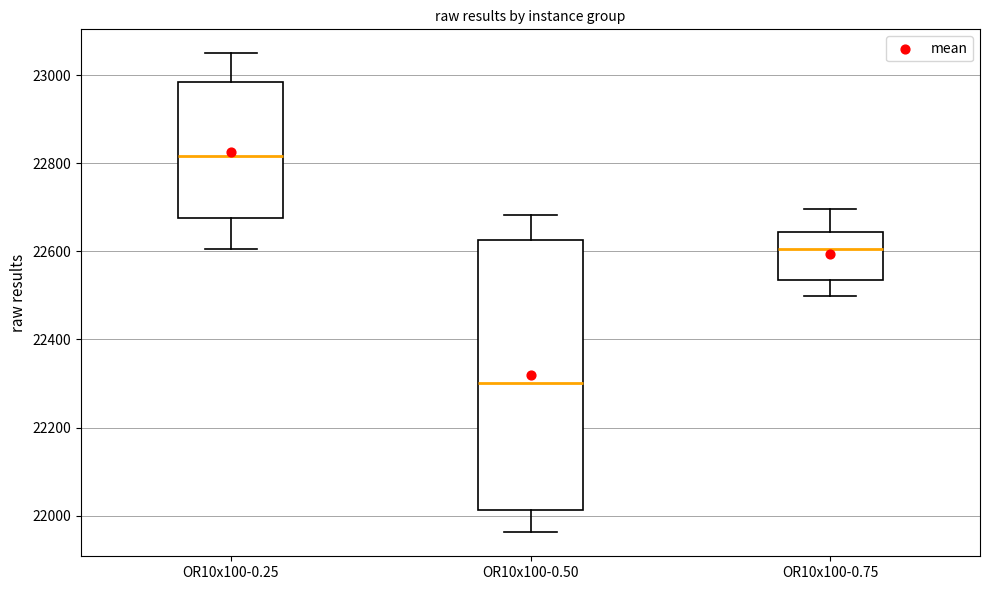

Reading left to right, read every box against the y-axis: the position of its median line, the range the box covers, and the ends of its whiskers. The values are not printed on the chart, so give them approximately, as read against the axis.

OR10x100-0.25: median 22820, box 22680 to 22980, whiskers 22600 to 23060
OR10x100-0.50: median 22300, box 22020 to 22620, whiskers 21960 to 22680
OR10x100-0.75: median 22600, box 22540 to 22640, whiskers 22500 to 22700